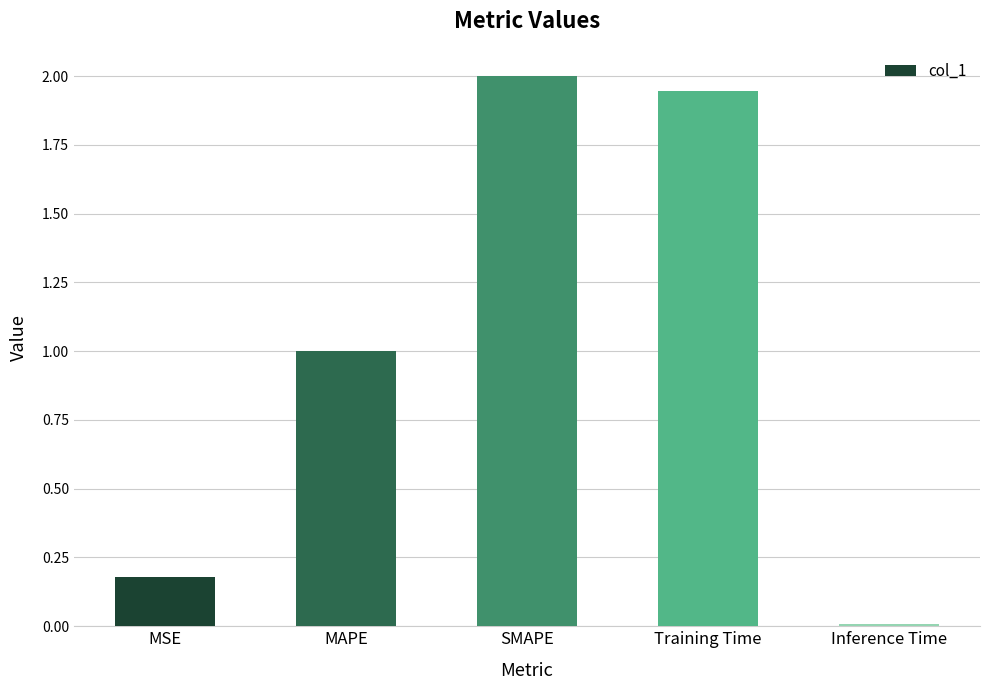

List the labels in order of value, smallest first.

Inference Time, MSE, MAPE, Training Time, SMAPE